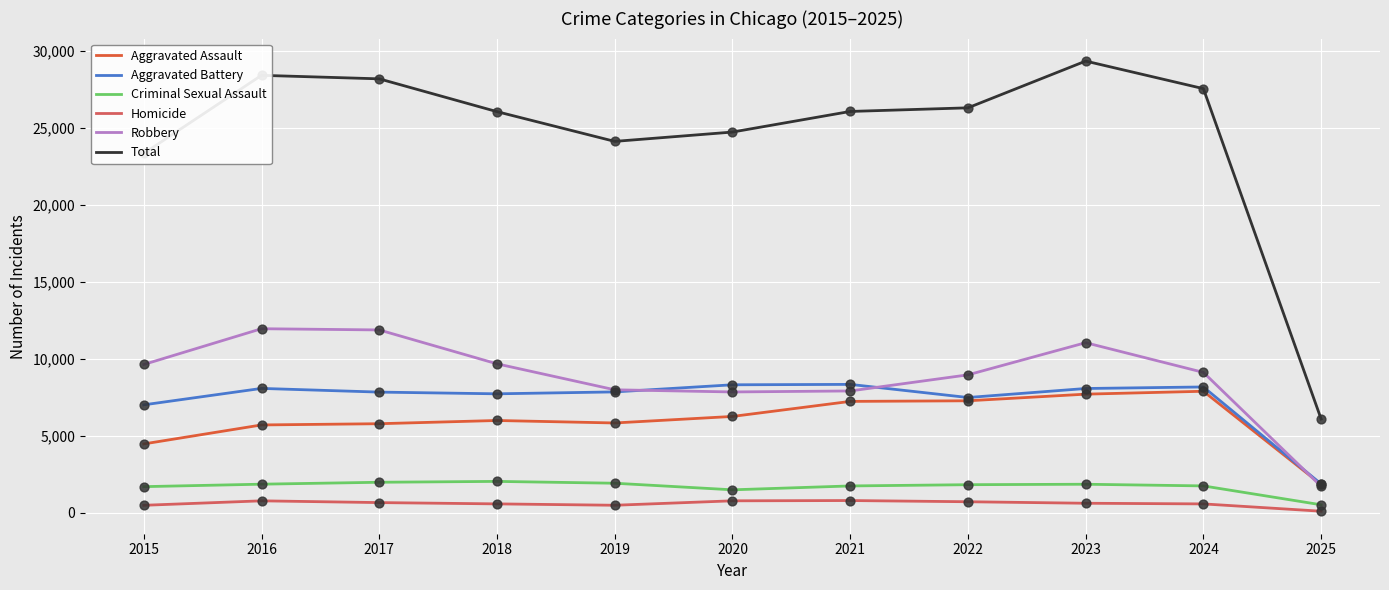

Which series has the largest range (max minus min)?

Total